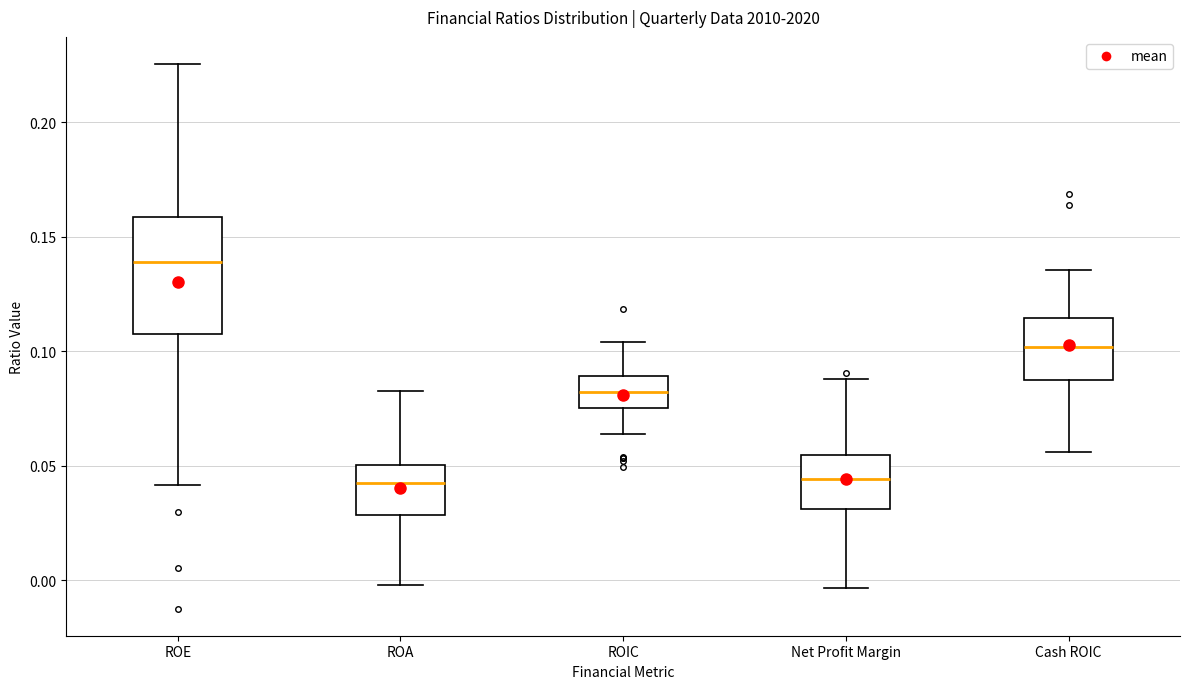

Comparing the boxes themselves (not the whiskers), which one is the tallest?

ROE